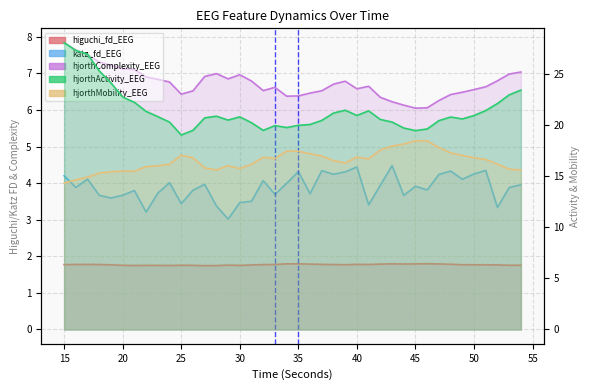

True or false: katz_fd_EEG and hjorthMobility_EEG cross at least once.

False